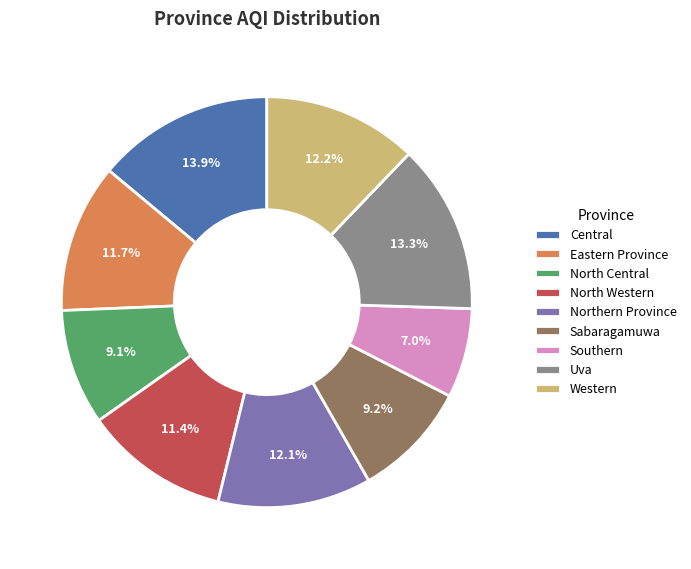

To the nearest percent, what percentage of the pie is Central?

14%